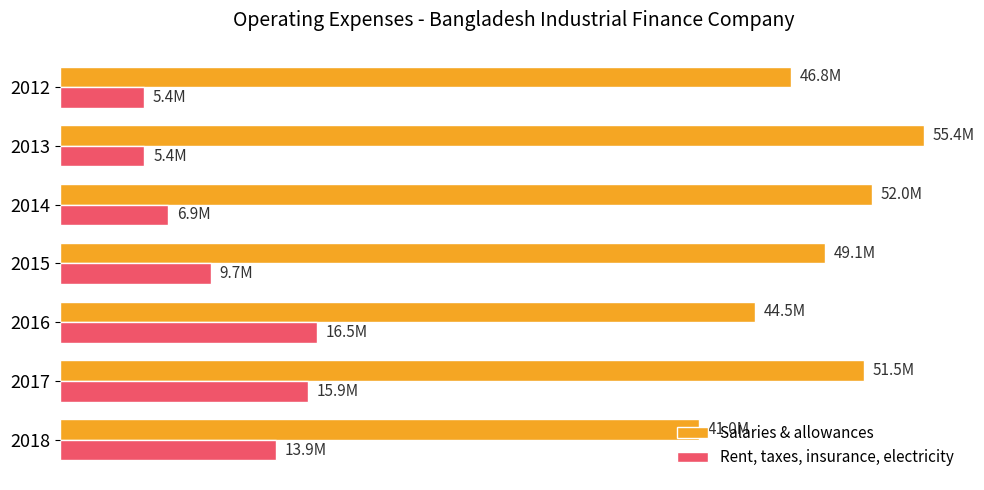

What are all the series names shown in the legend?

Salaries & allowances, Rent, taxes, insurance, electricity